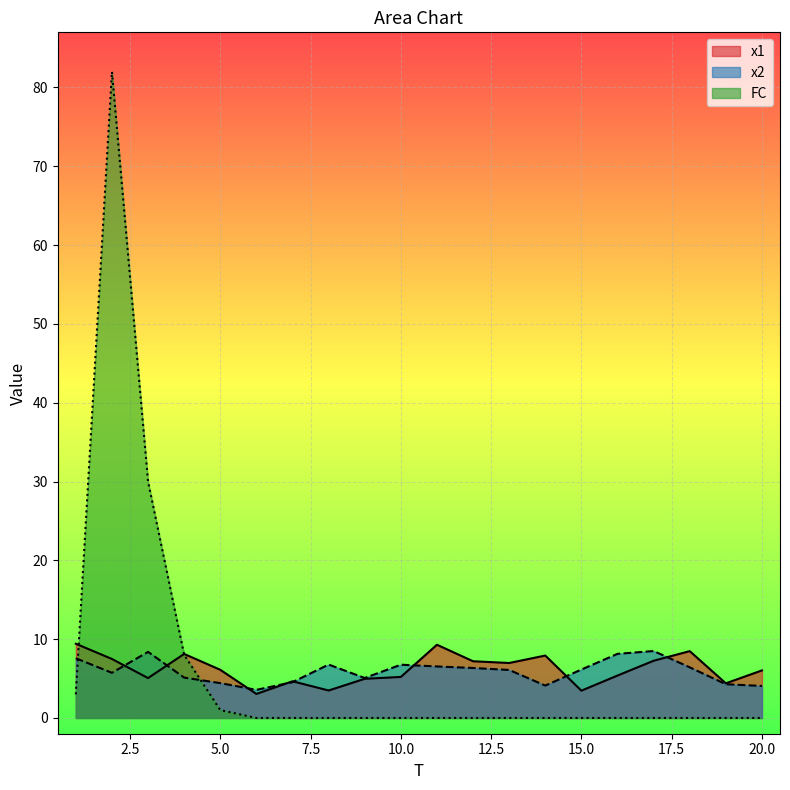

Rank the categories by x2 value from lowest to highest.

6, 20, 14, 19, 5, 7, 9, 4, 2, 13, 15, 12, 18, 11, 10, 8, 1, 16, 3, 17